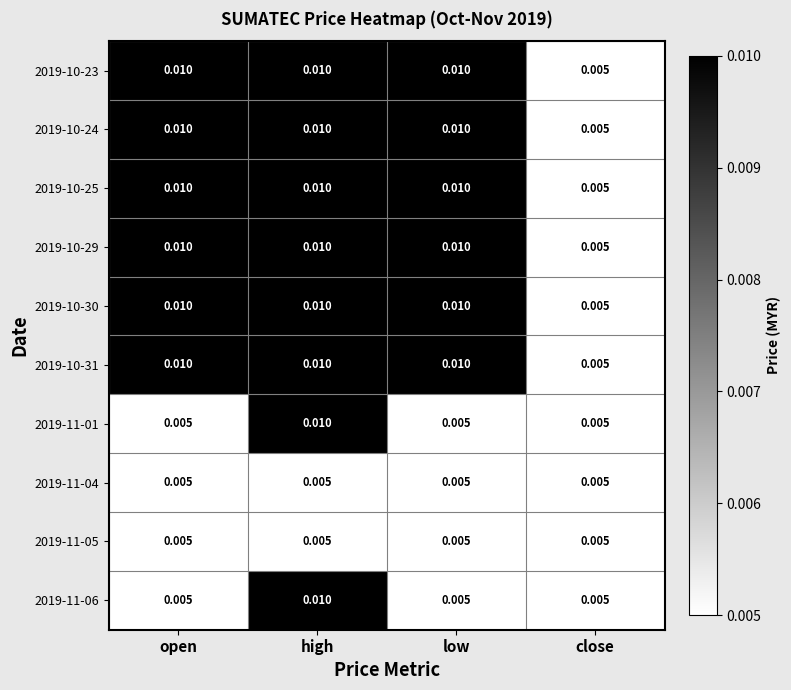

Which category has the highest value in the 2019-11-01 series?

high